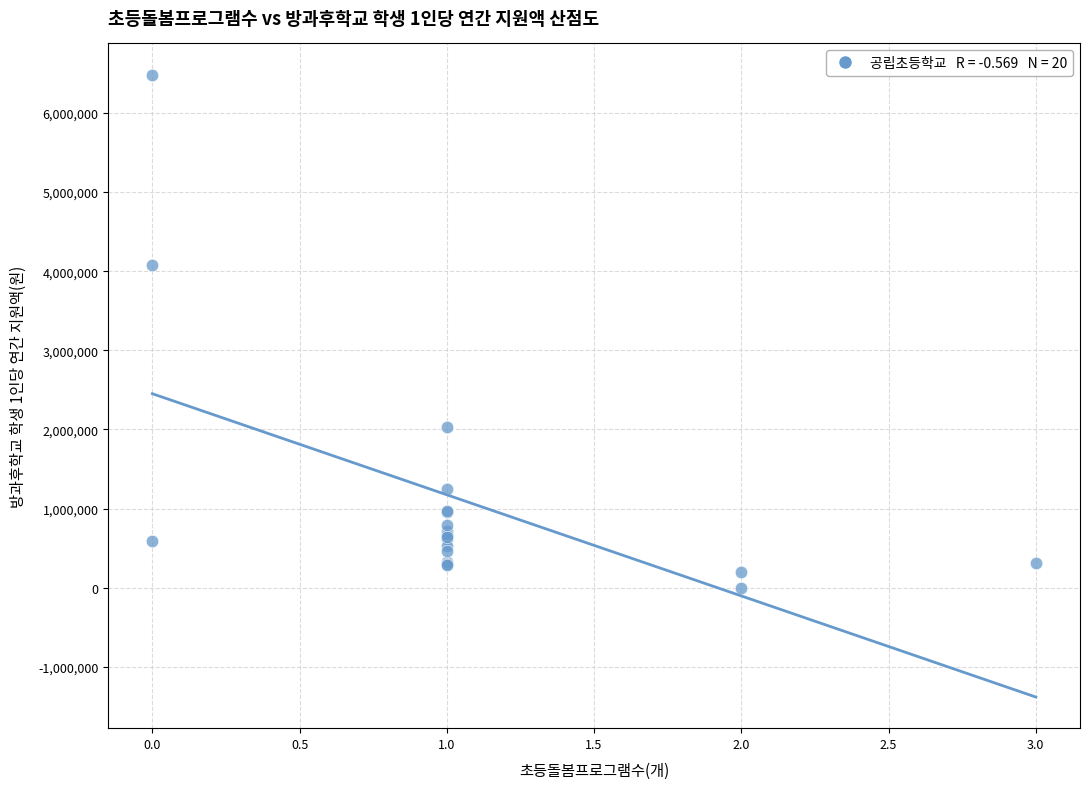

What Y value in the scatter plot is closest to 3241666?

4076923.0